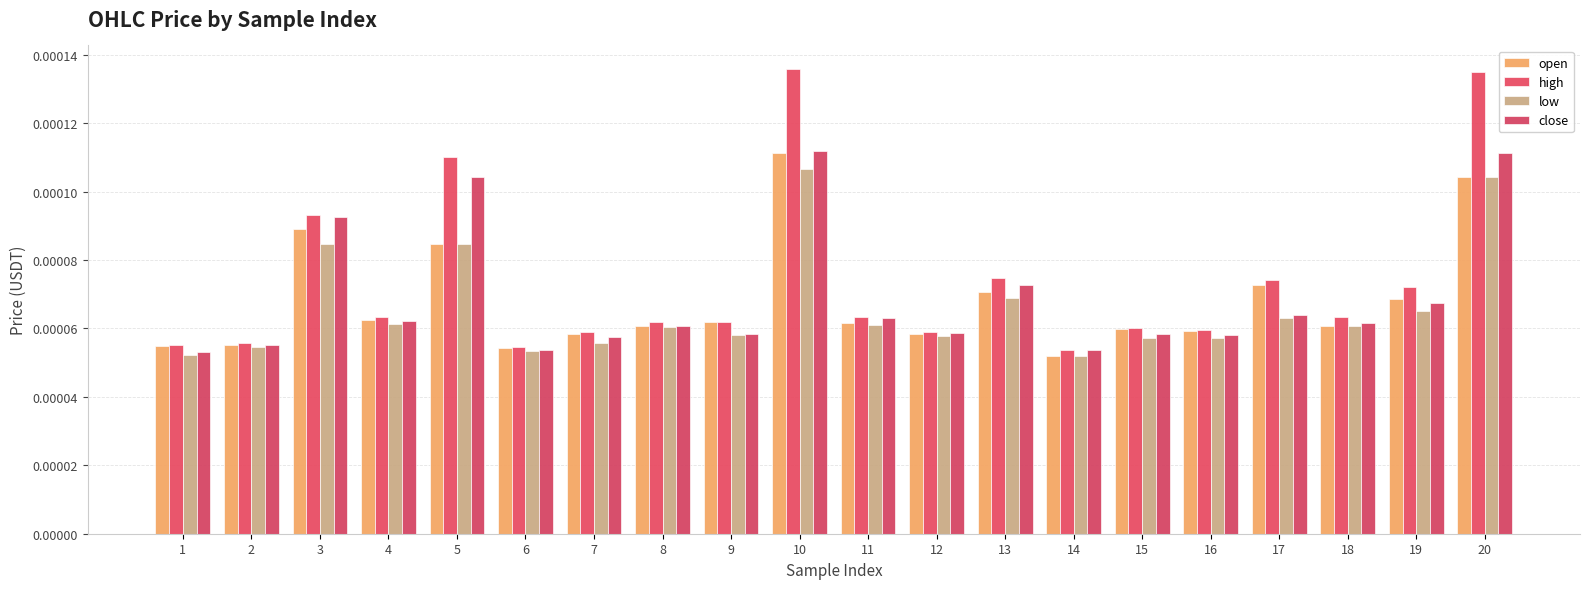

How many bars are there in total?

80